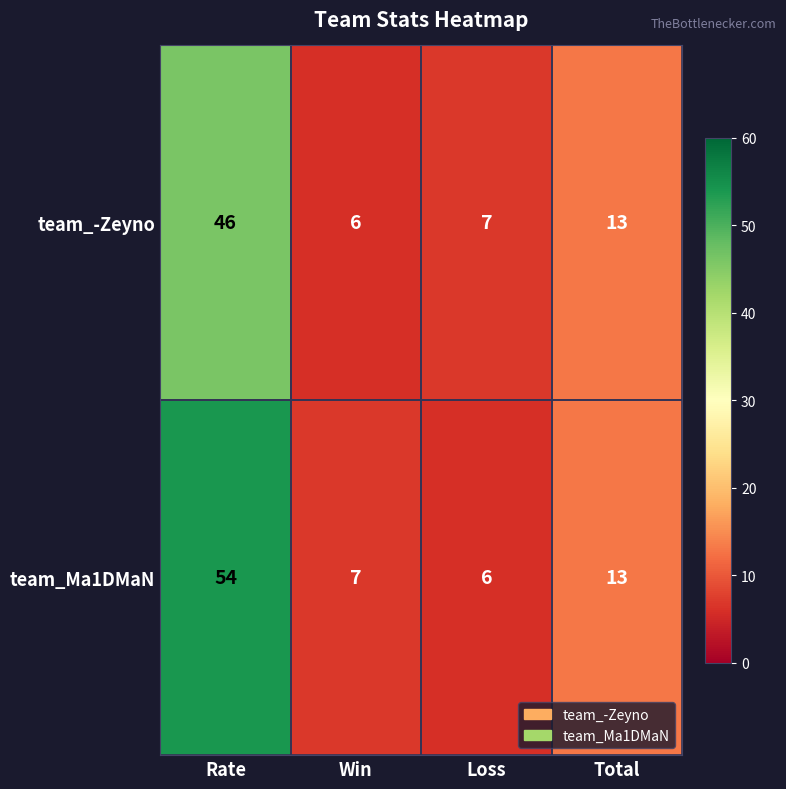

What is the difference between the maximum and minimum values in the team_-Zeyno series?

40